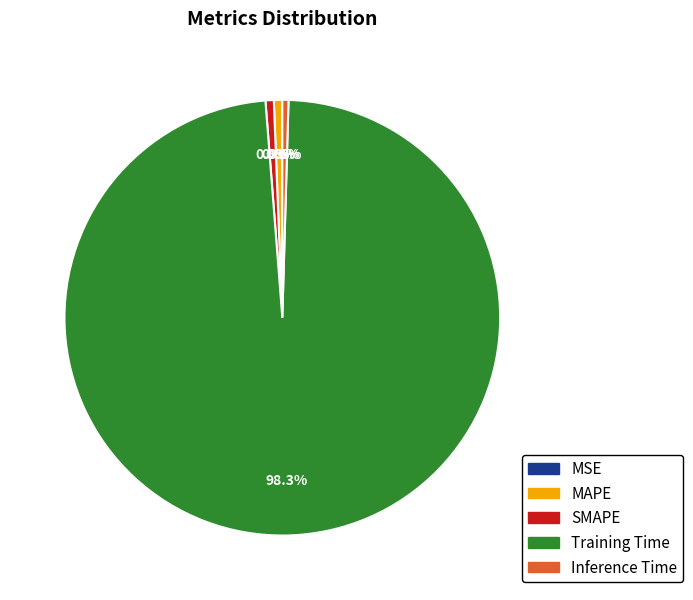

Does Training Time account for over 50% of the chart?

Yes